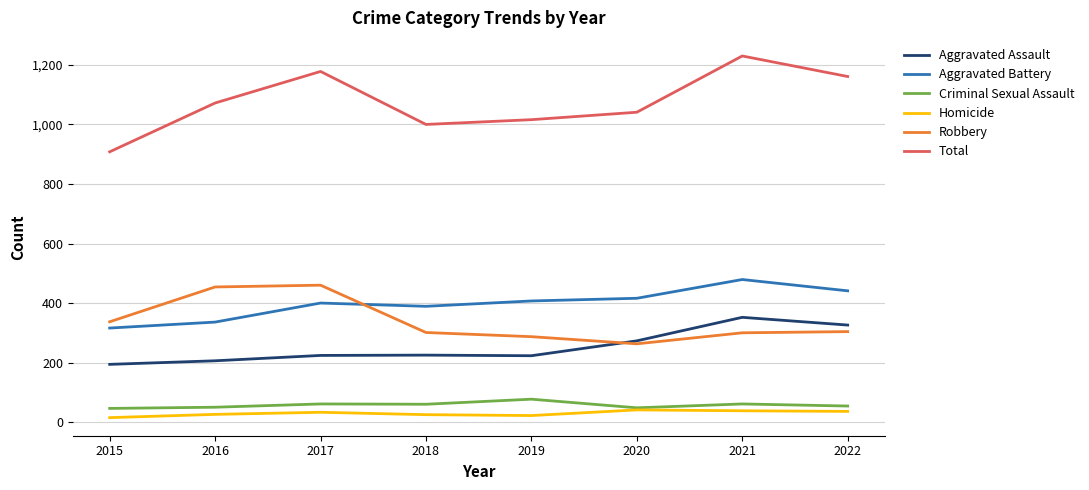

What is the difference between the maximum and minimum values in the Aggravated Battery series?

163